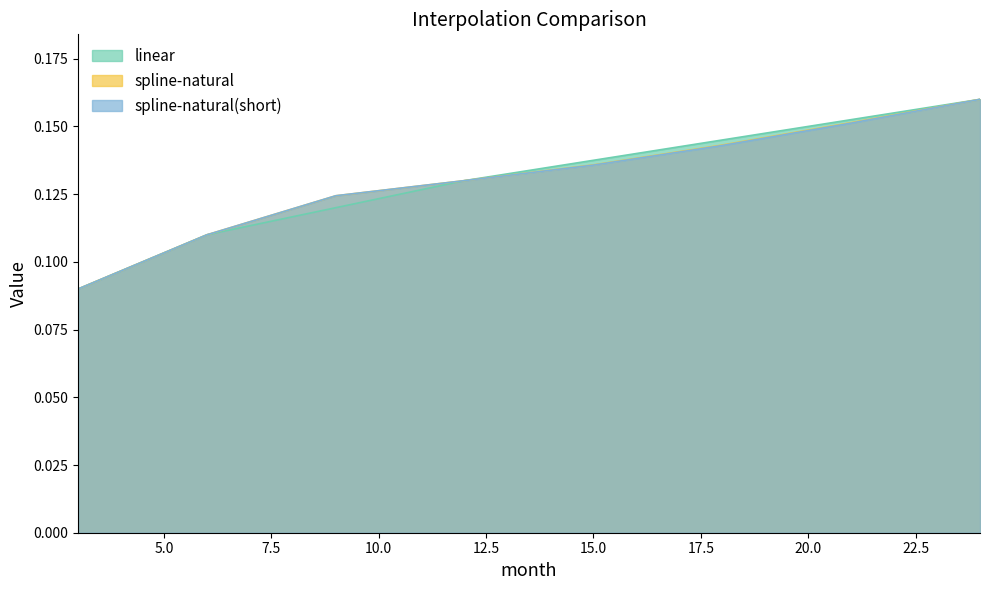

Which series has the largest total across all categories?

linear